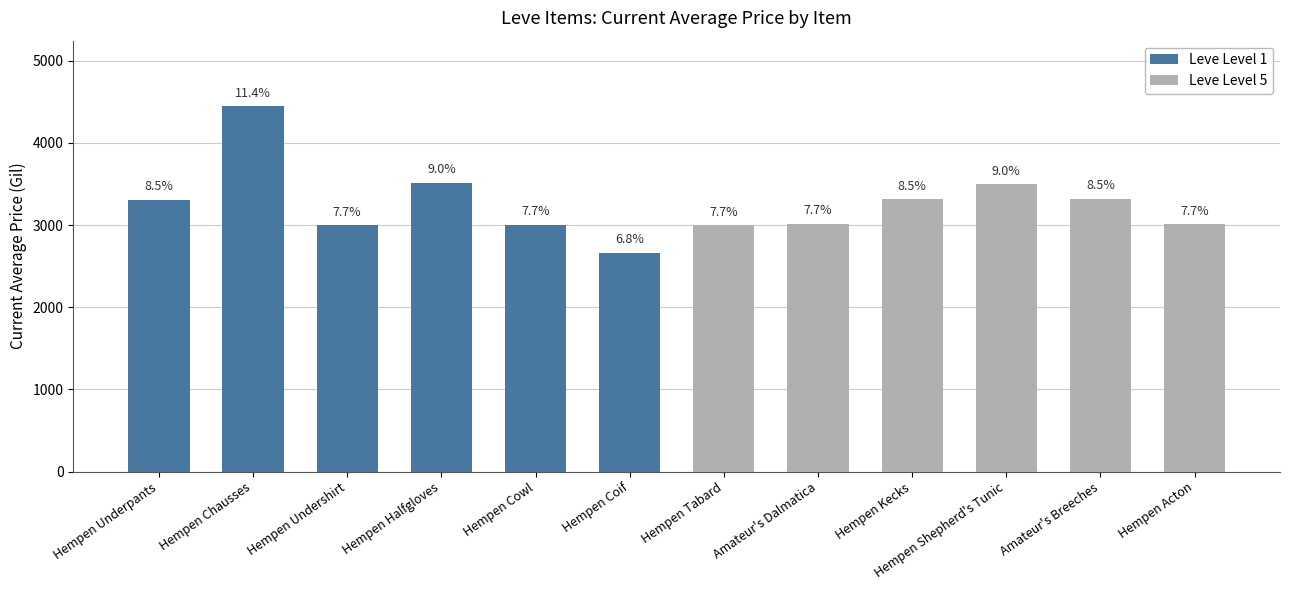

Does the chart contain stacked bars?

No